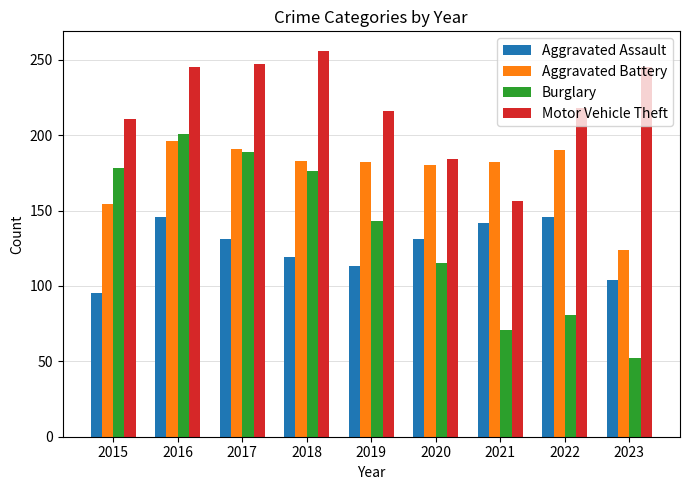

Rank the series at 2015 from highest to lowest value.

Motor Vehicle Theft, Burglary, Aggravated Battery, Aggravated Assault